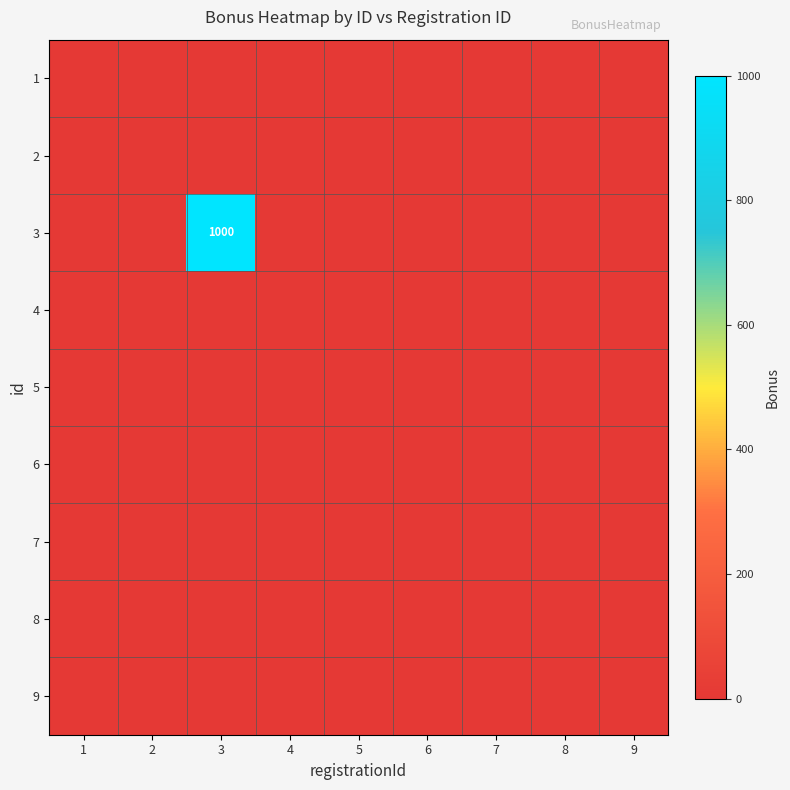

Which series has the widest spread of values?

3